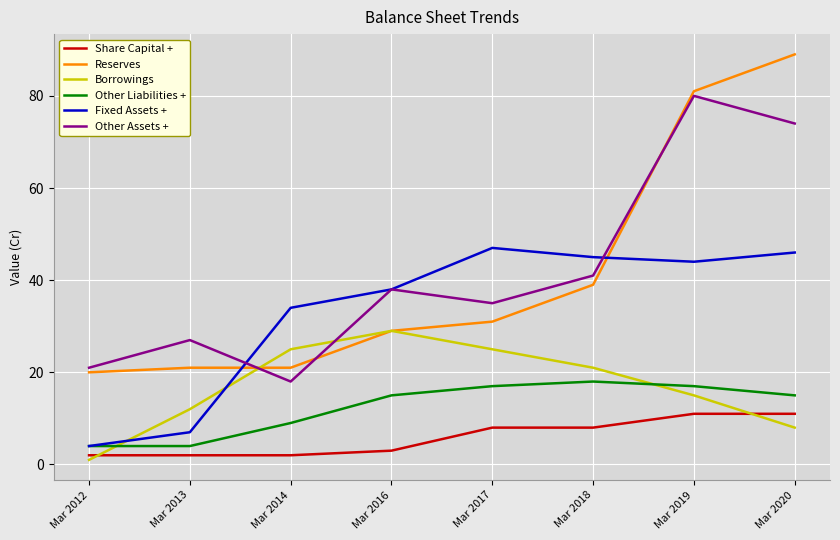

Which category has the highest value across all series?

Mar 2020